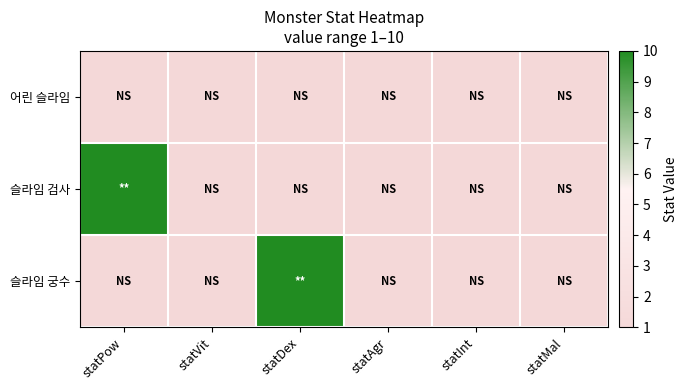

Which series has the largest total across all categories?

슬라임 검사